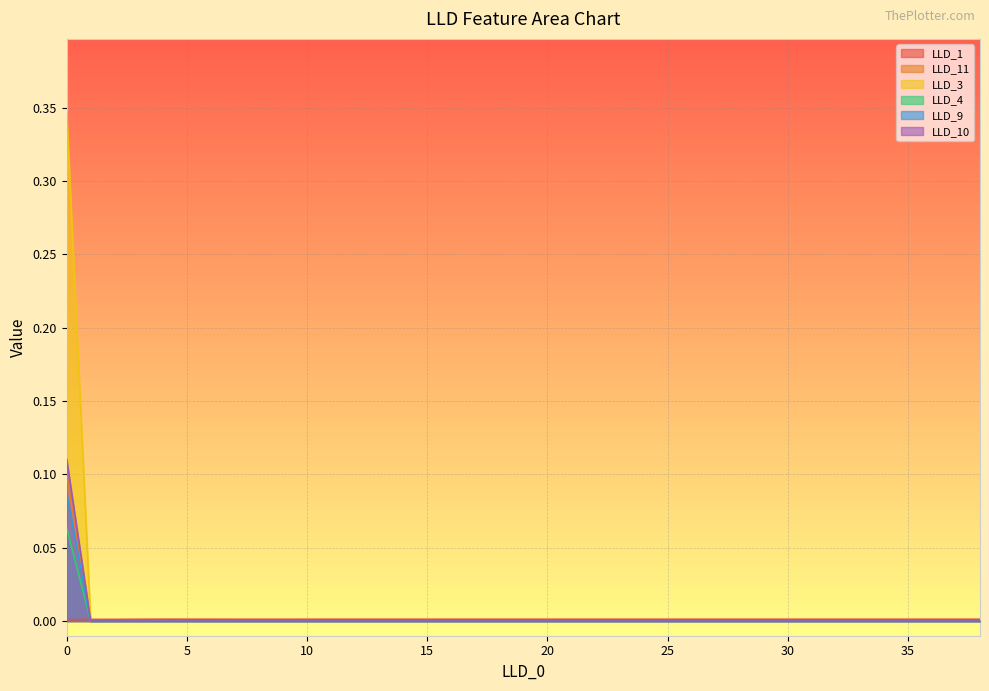

How many interior local peaks does the LLD_11 series have?

3